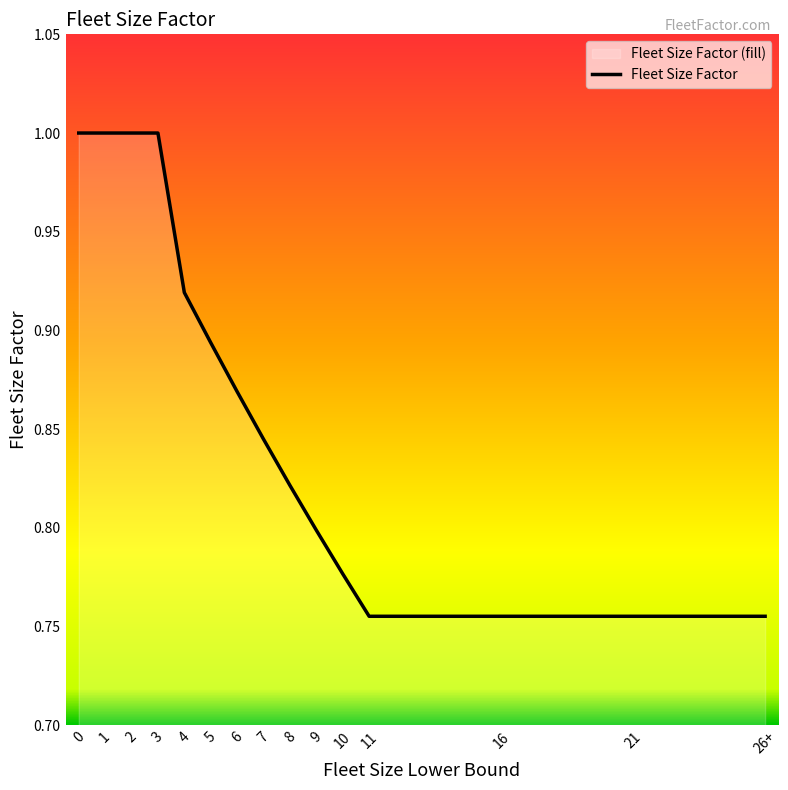

Reading right to left, list all the values displayed in this chart.

0.8	0.8	0.8	0.8	0.8	0.8	0.8	0.8	0.9	0.9	0.9	1.0	1.0	1.0	1.0